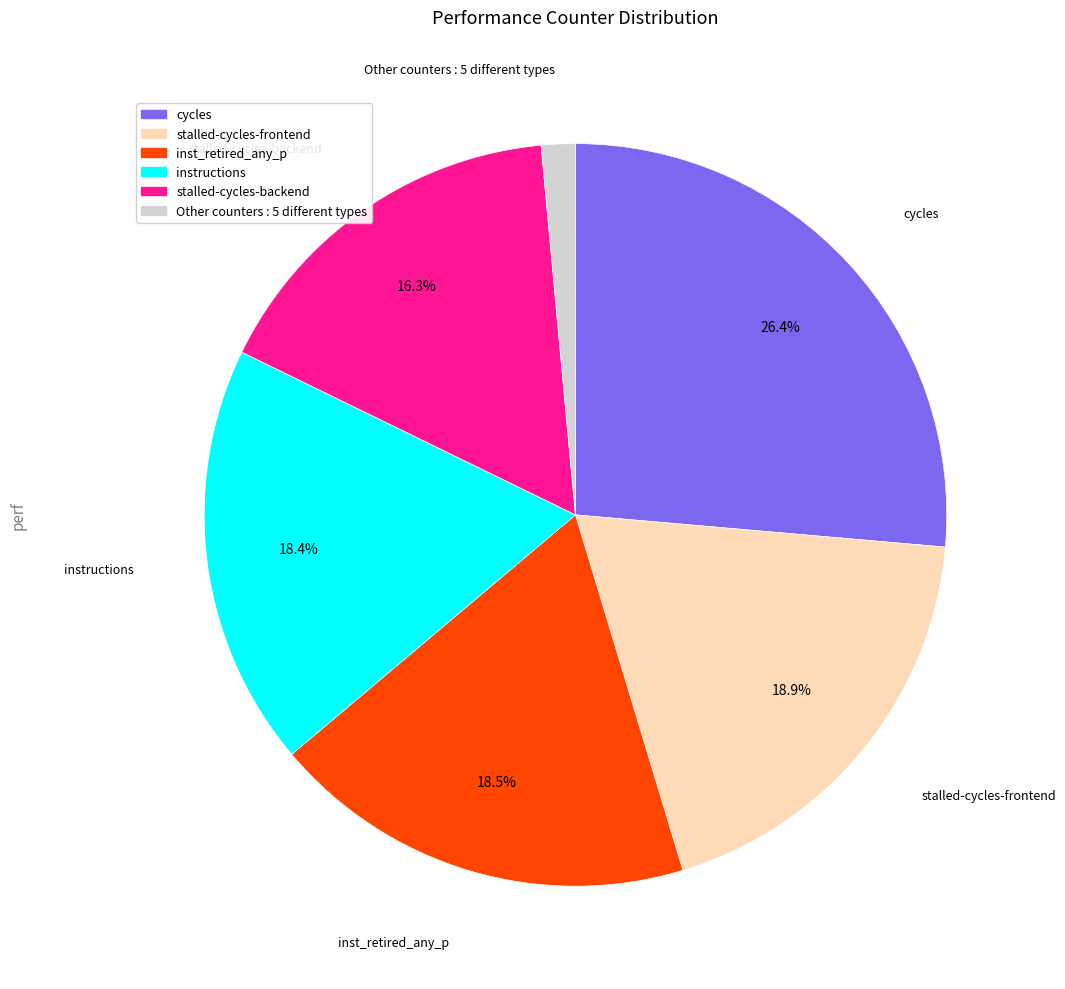

Between Other counters : 5 different types and stalled-cycles-frontend, which is larger?

stalled-cycles-frontend